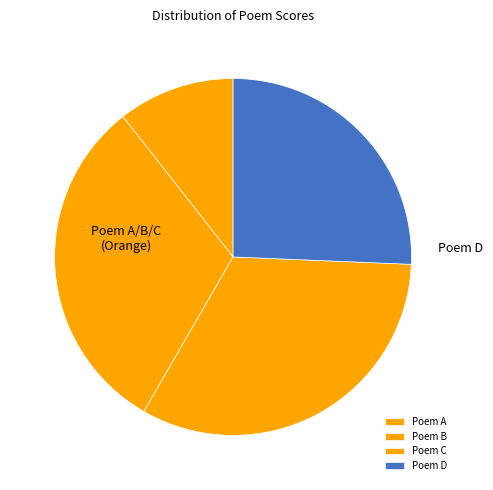

Which category has the smallest portion of the pie?

Poem A